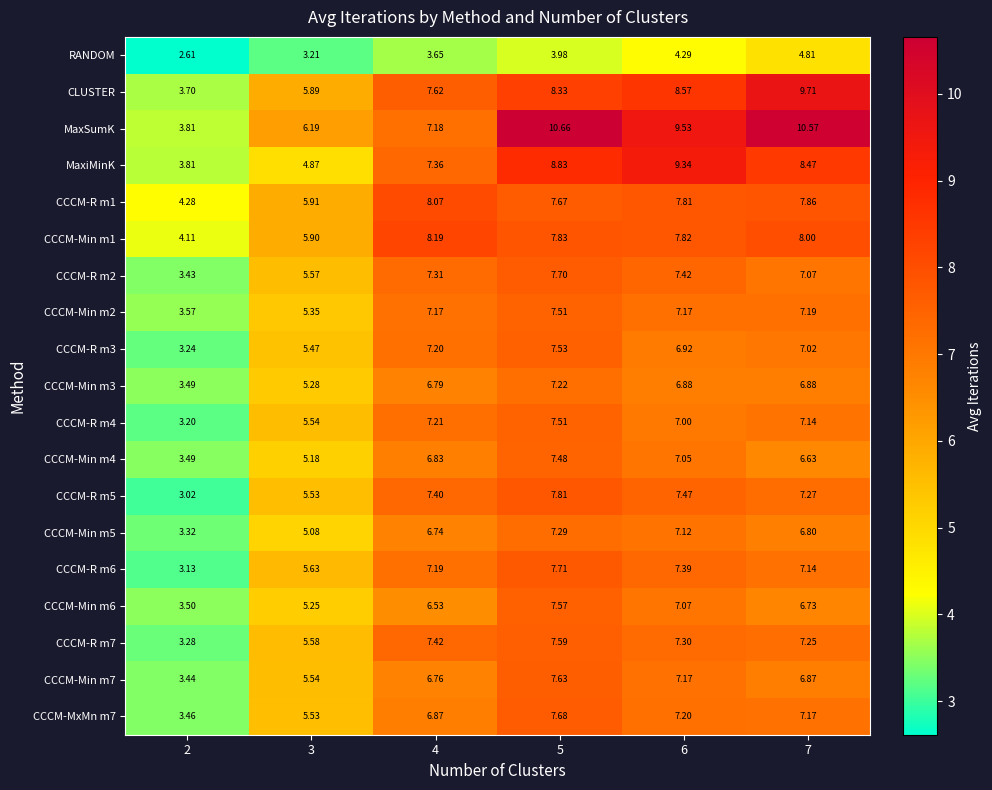

What is the total value across all series at 6?

140.5